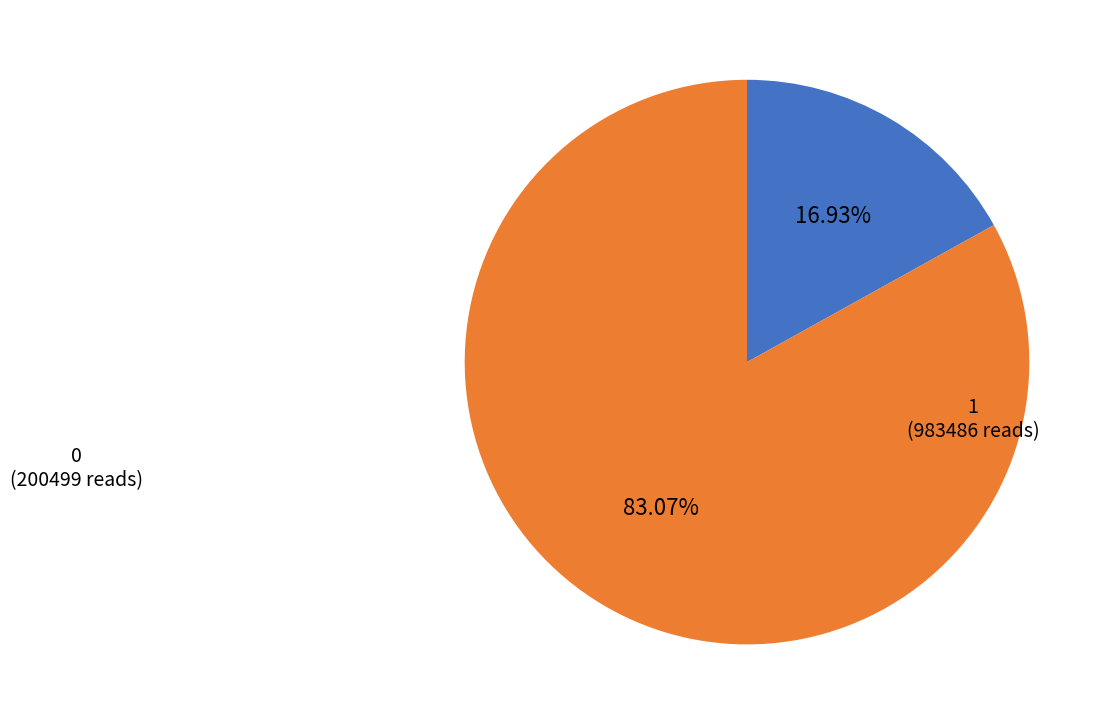

Does any single category account for the majority?

Yes